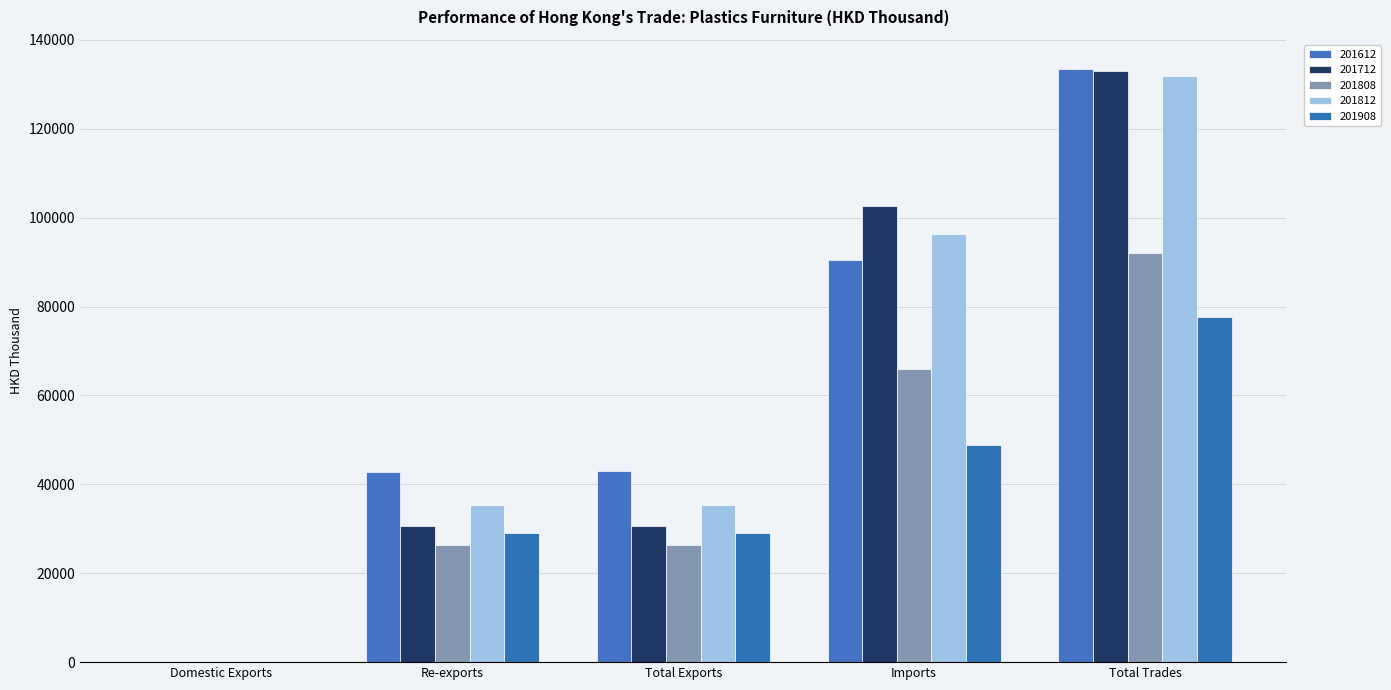

Reading left to right, extract all data points from this chart.

201612: Domestic Exports=57.0	Re-exports=42884.0	Total Exports=42941.1	Imports=90405.7	Total Trades=133346.8
201712: Domestic Exports=16.4	Re-exports=30560.9	Total Exports=30577.3	Imports=102508.7	Total Trades=133086.1
201808: Domestic Exports=18.8	Re-exports=26270.7	Total Exports=26289.5	Imports=65854.4	Total Trades=92143.9
201812: Domestic Exports=76.4	Re-exports=35347.7	Total Exports=35424.0	Imports=96371.0	Total Trades=131795.0
201908: Domestic Exports=0.0	Re-exports=29013.6	Total Exports=29013.6	Imports=48736.7	Total Trades=77750.2